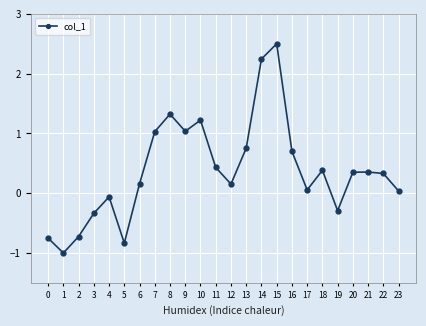

What is the change in value from 10 to 22?

-0.9